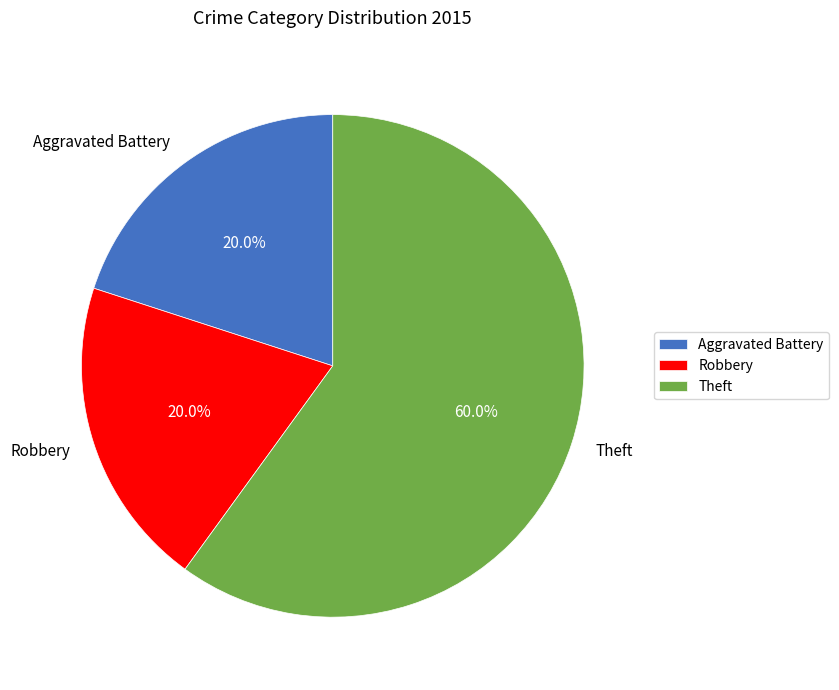

To the nearest percent, what is the difference between the largest and smallest slice percentages?

40%